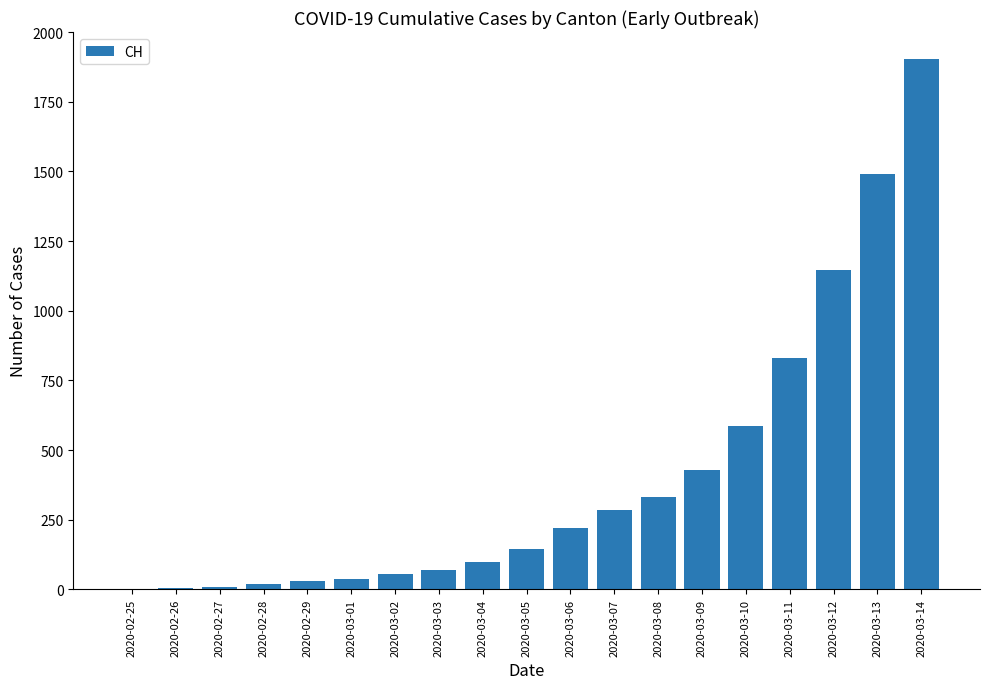

Does the chart contain stacked bars?

No